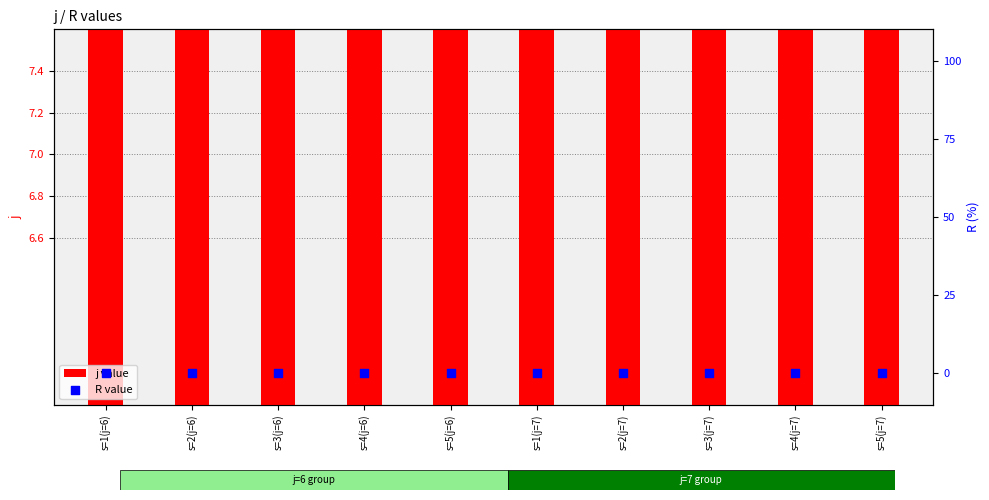

At how many categories does at least one series exceed 1?

10